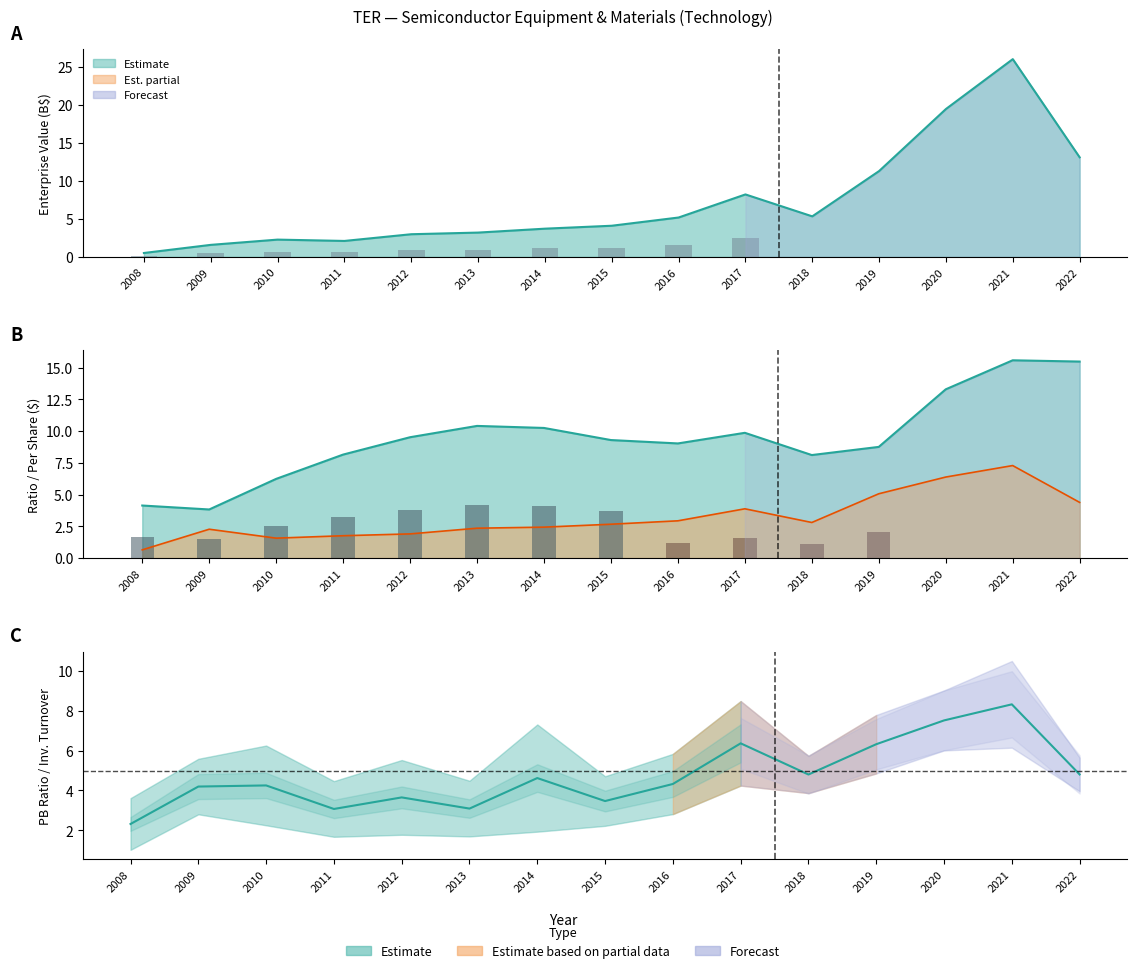

Where is priceToSalesRatio nearest to the value 3?

2016